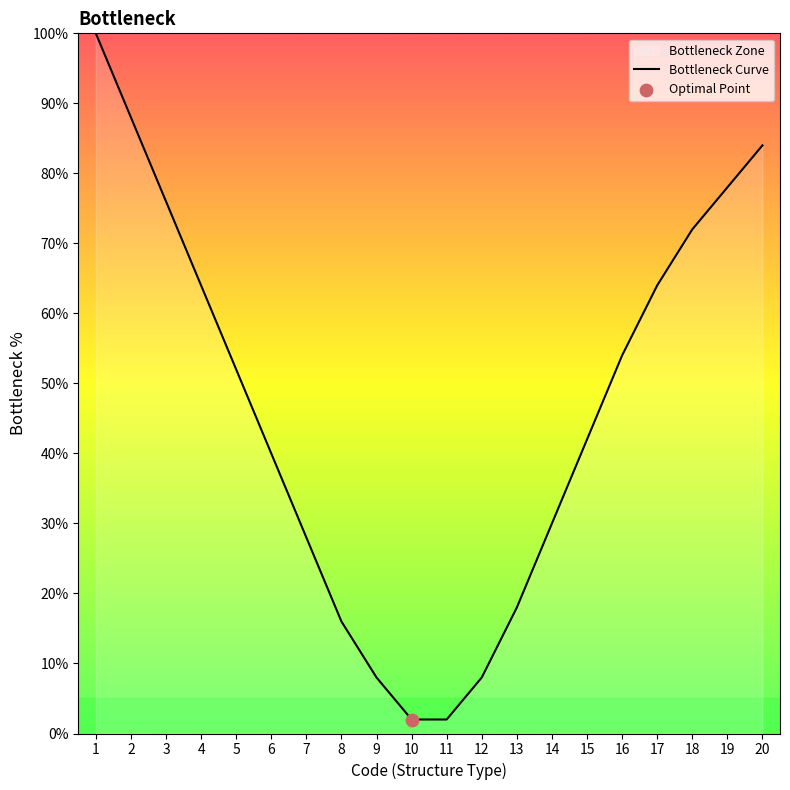

What is the change in value from 11 to 14?

+28